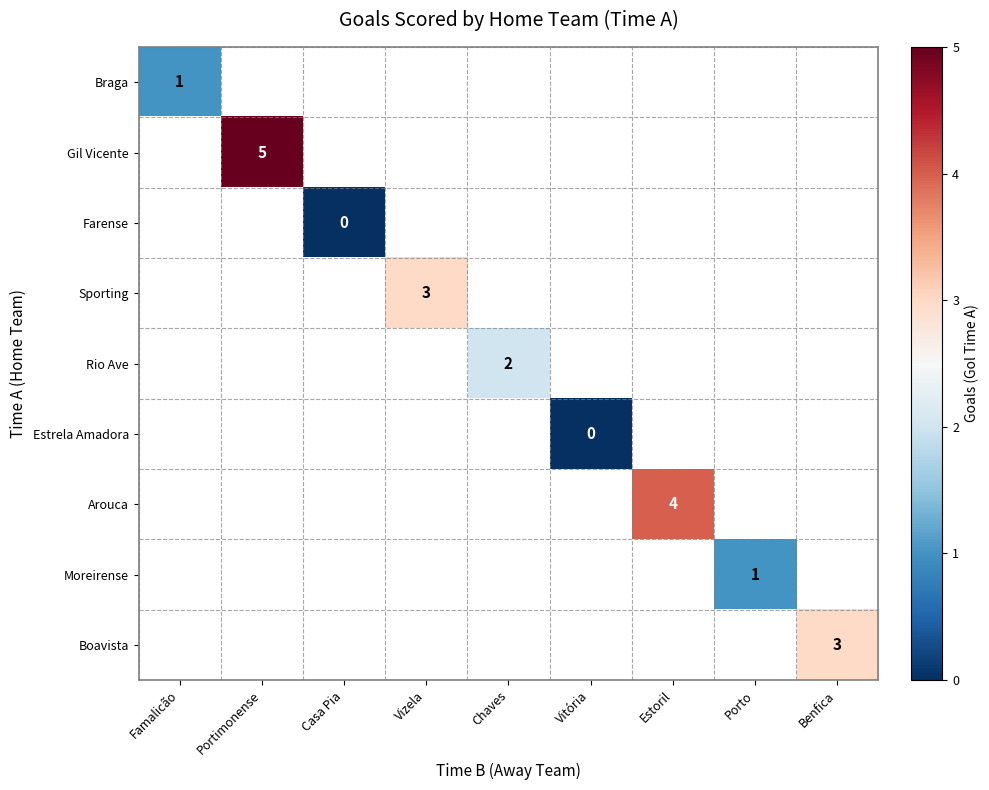

How many distinct data groups are displayed?

9